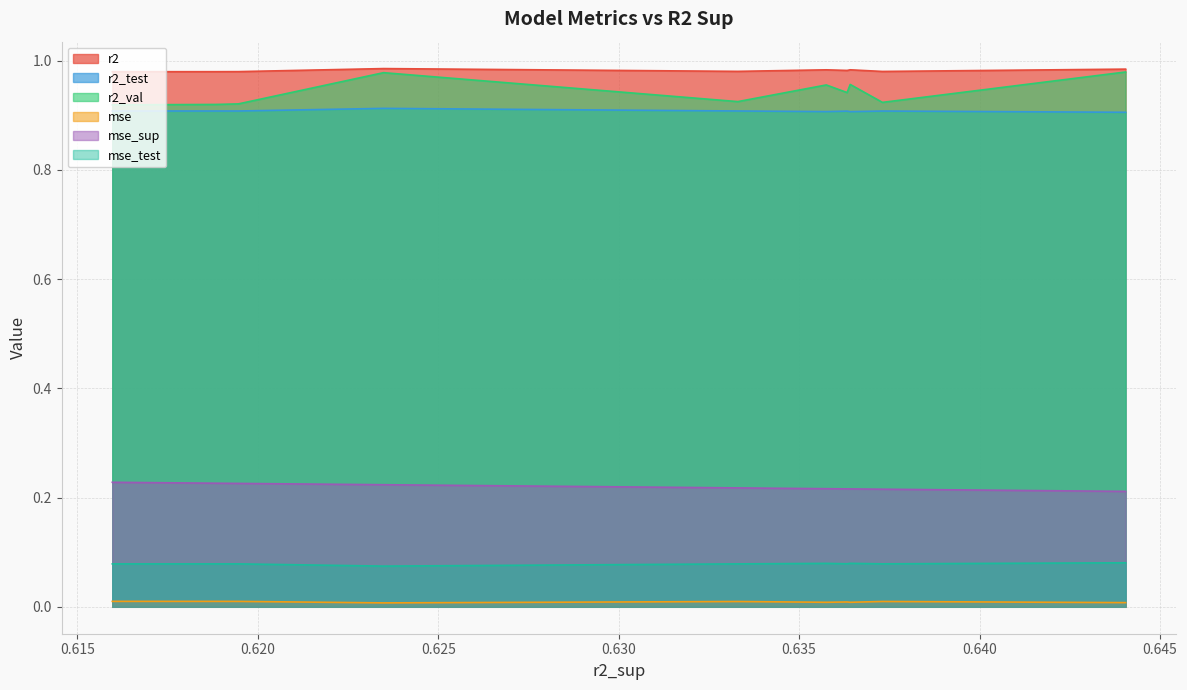

The r2_test series shows 0.3 at 0.635752871191422. True or false?

False